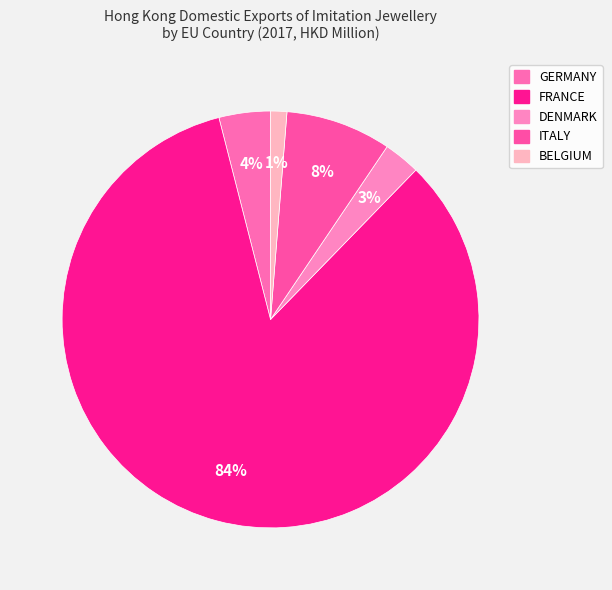

To the nearest percent, what is the difference between the DENMARK and GERMANY slice percentages?

1%